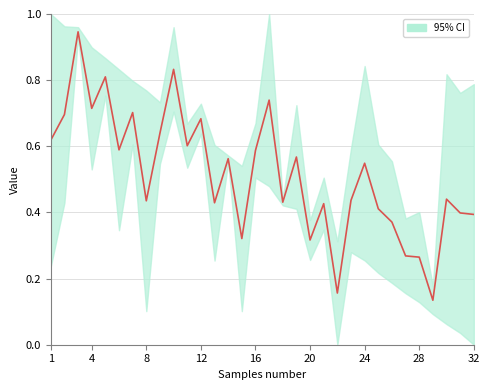

The value at 26 is 0.5. True or false?

False